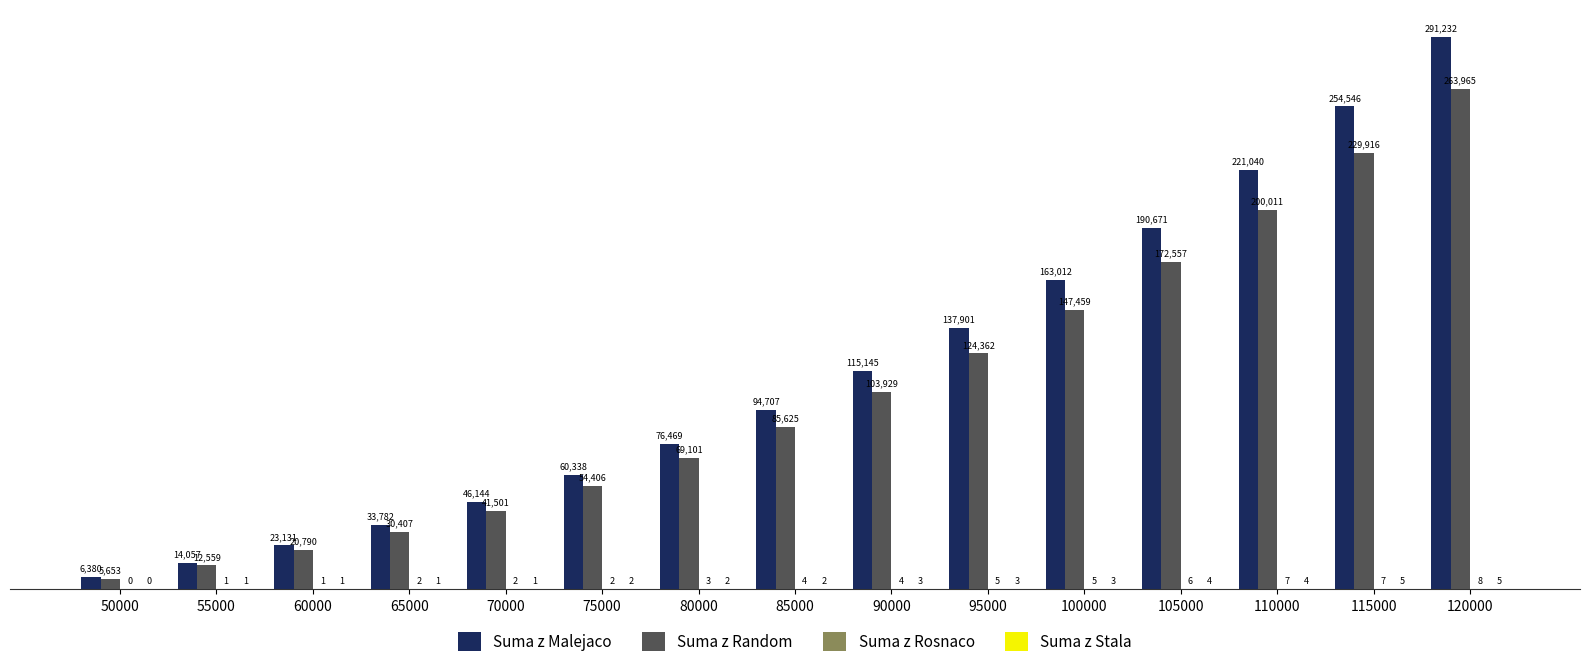

How many series are shown in this chart?

4